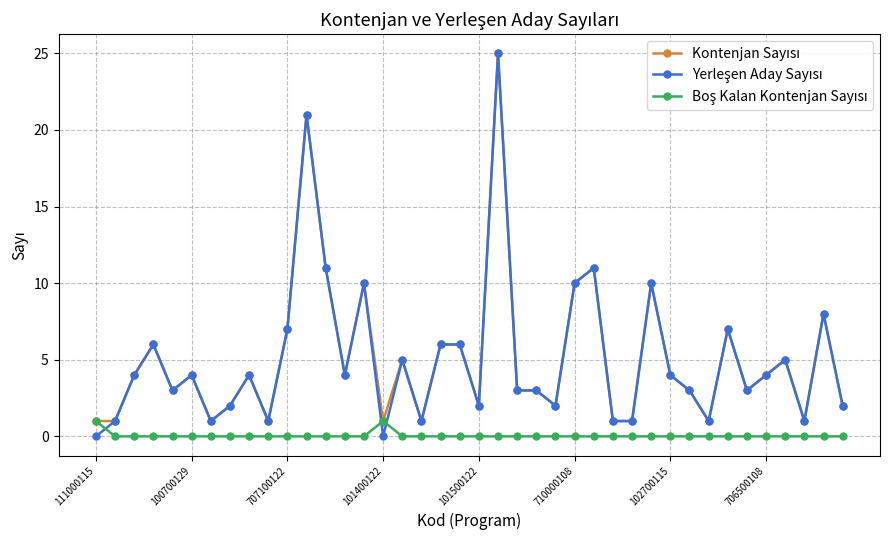

What is the total value across all series at 100700129?

8